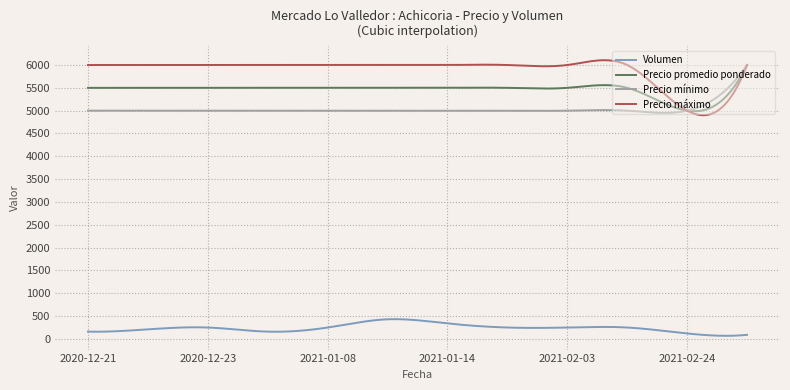

What are all the series names shown in the legend?

Volumen, Precio promedio ponderado, Precio mínimo, Precio máximo